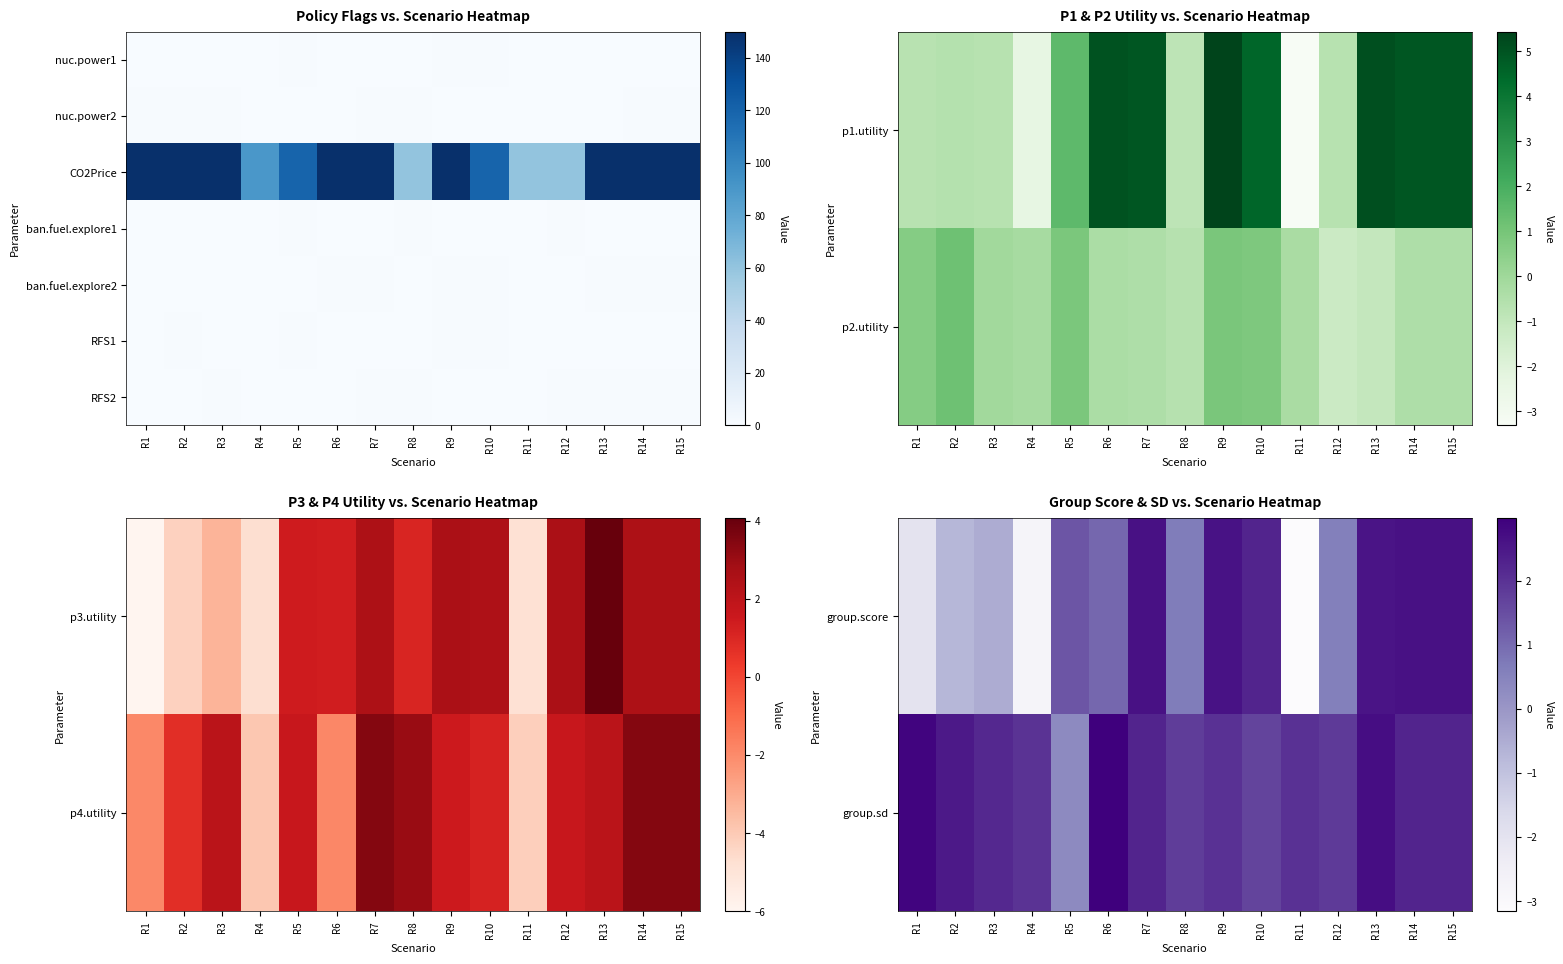

What is the total value across all series at R7?

156.9